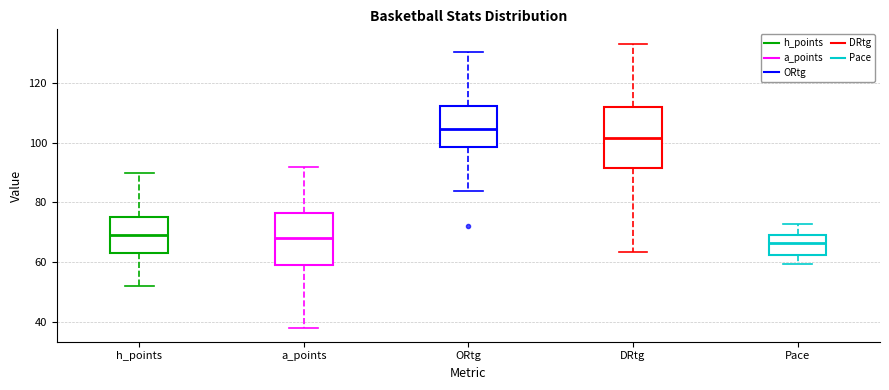

Which box has the highest median line?

ORtg